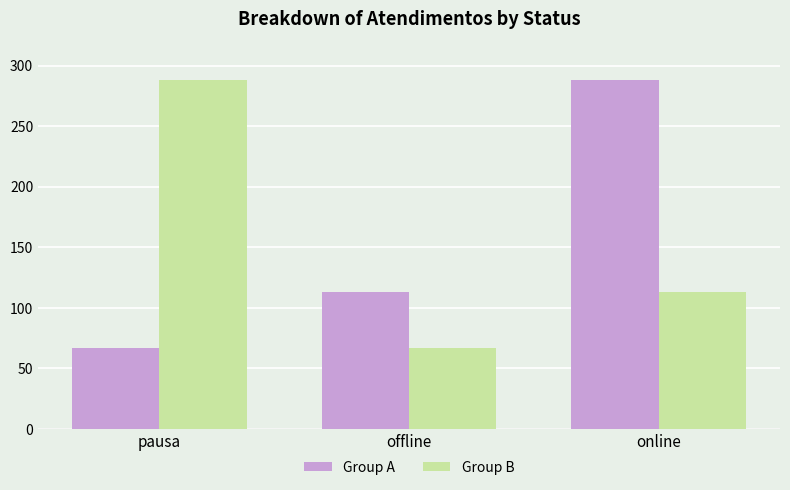

Which series changed the most between offline and online?

Group A